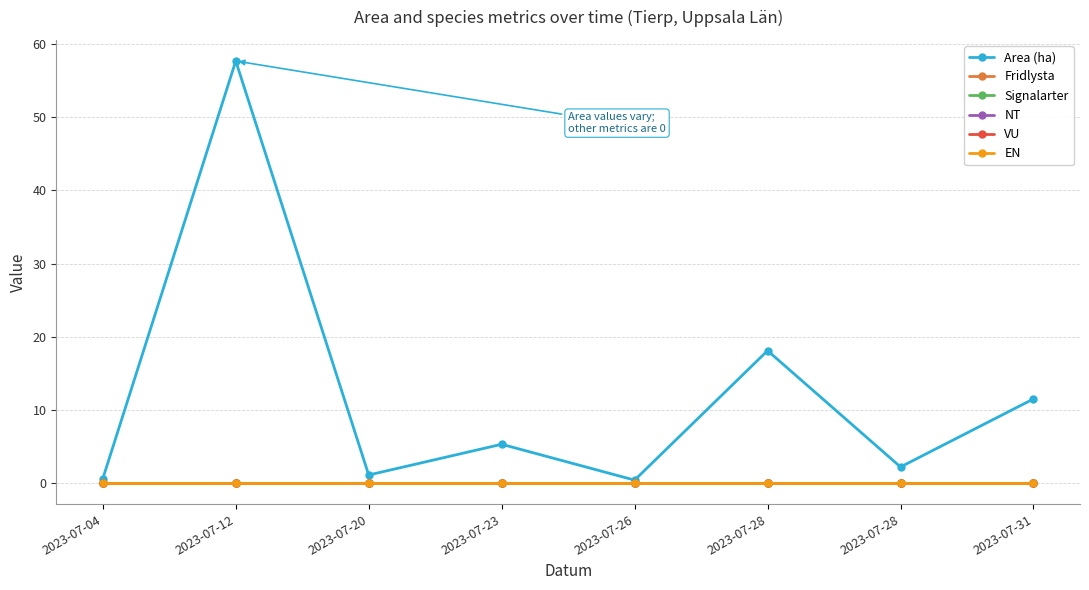

Does the chart have visible grid lines?

Yes